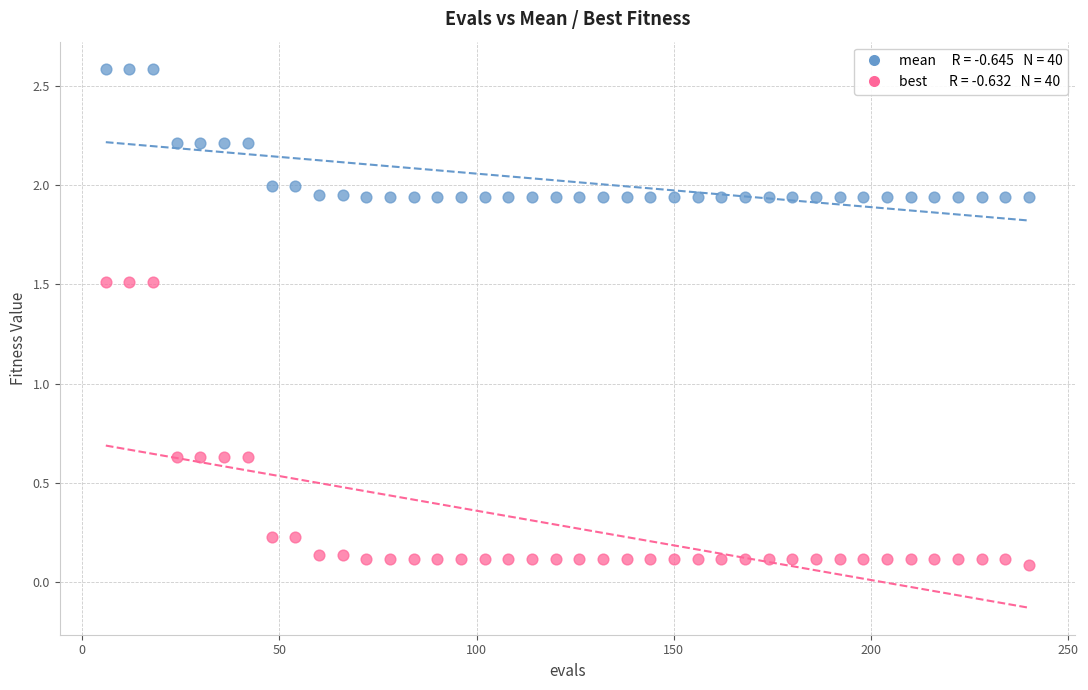

Across all data points, what is the range of Y values (max minus min)?

2.5